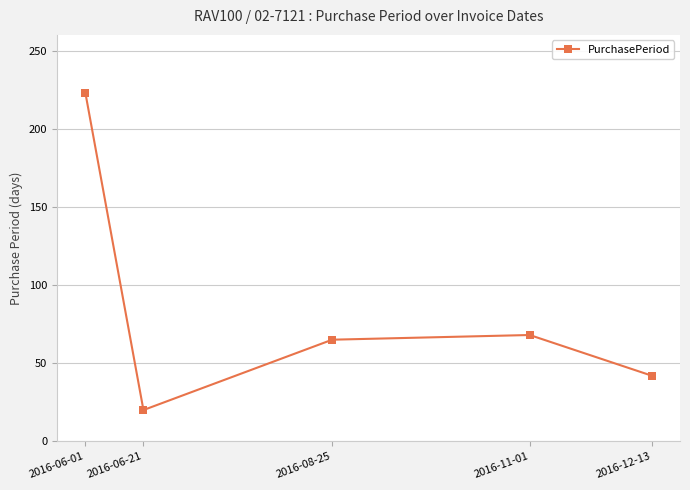

Count the number of categories in the chart.

5